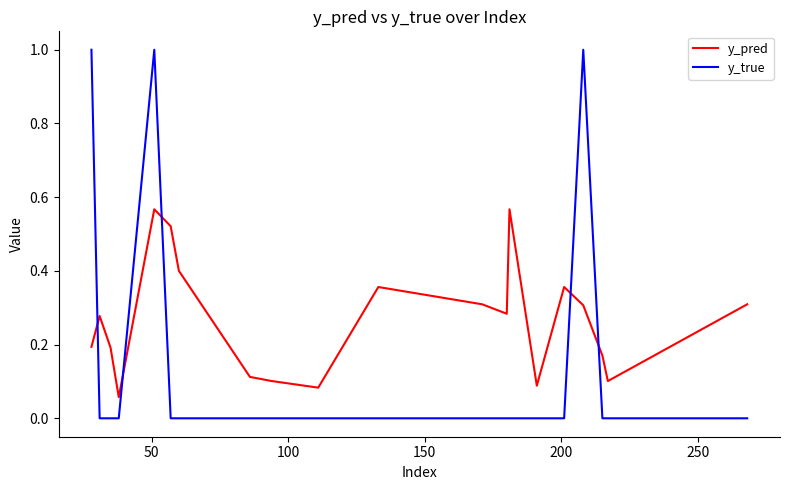

After their last crossing, which series has the higher values: y_pred or y_true?

y_pred